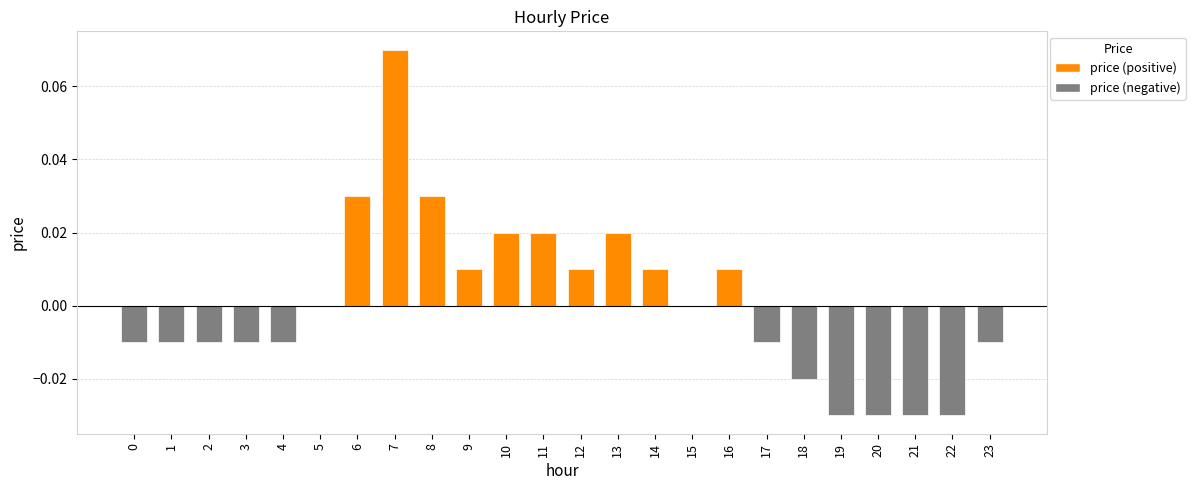

What is the change in value from 4 to 7?

+0.1